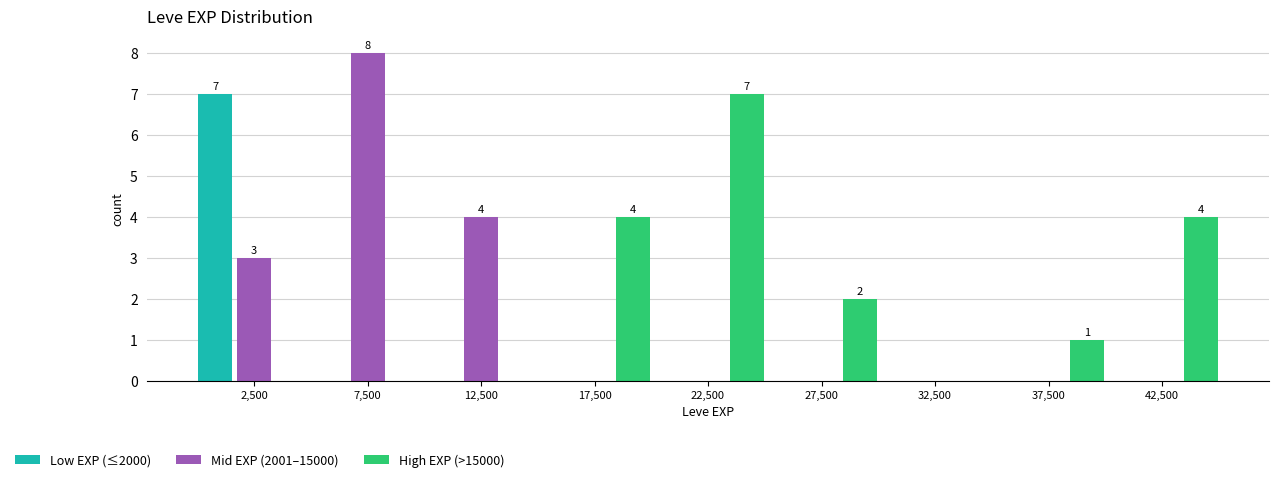

In the Low EXP (≤2000) series, which range on the x-axis has the tallest bar?

0 to 5000